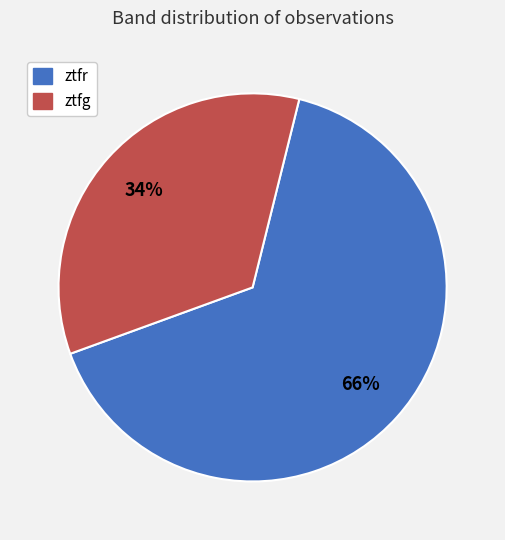

Which slice represents more than half of the pie?

ztfr